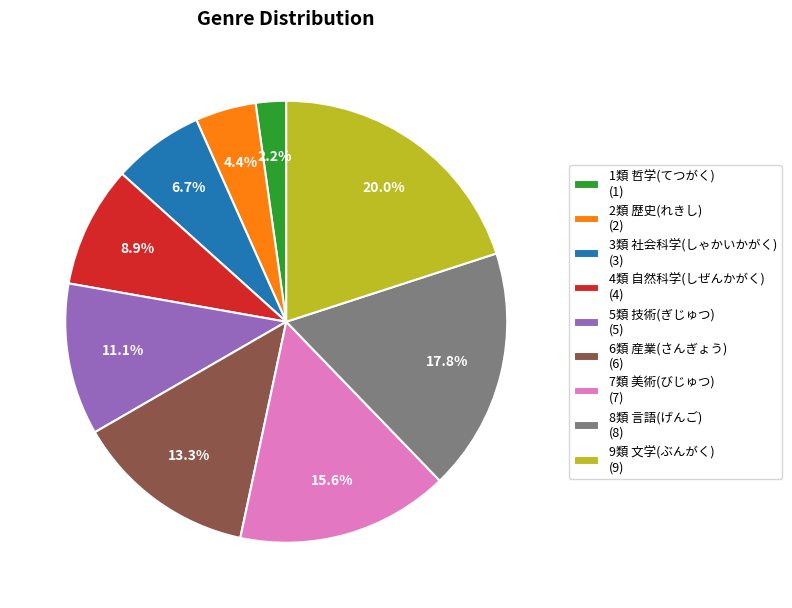

Between 2類 歴史(れきし) (2) and 6類 産業(さんぎょう) (6), which is larger?

6類 産業(さんぎょう) (6)